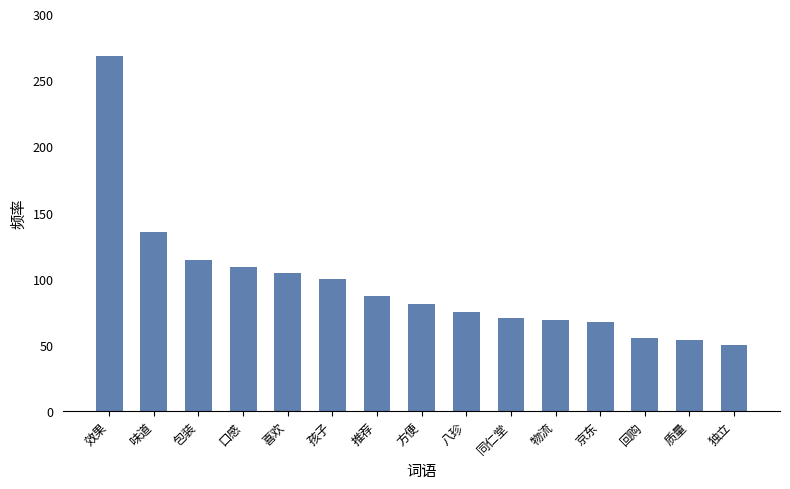

How many categories are shown in the chart?

15